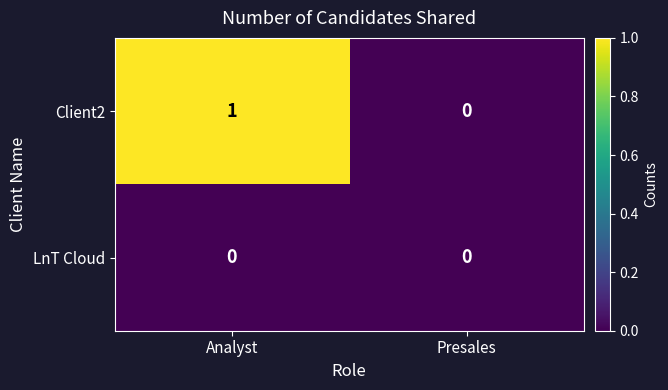

The value of Client2 at Analyst is 2. True or false?

False